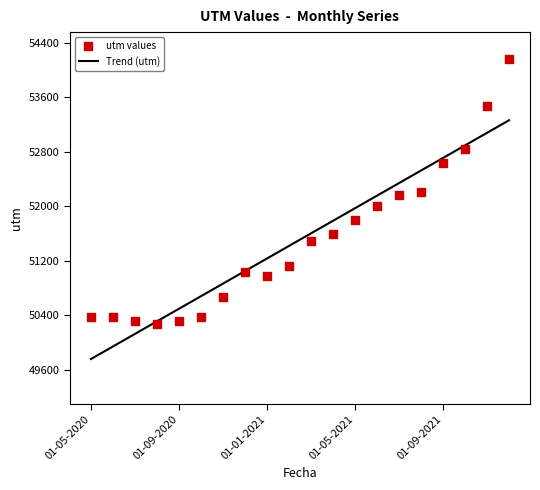

Which has a higher value, 01-04-2021 or 01-10-2020?

01-04-2021